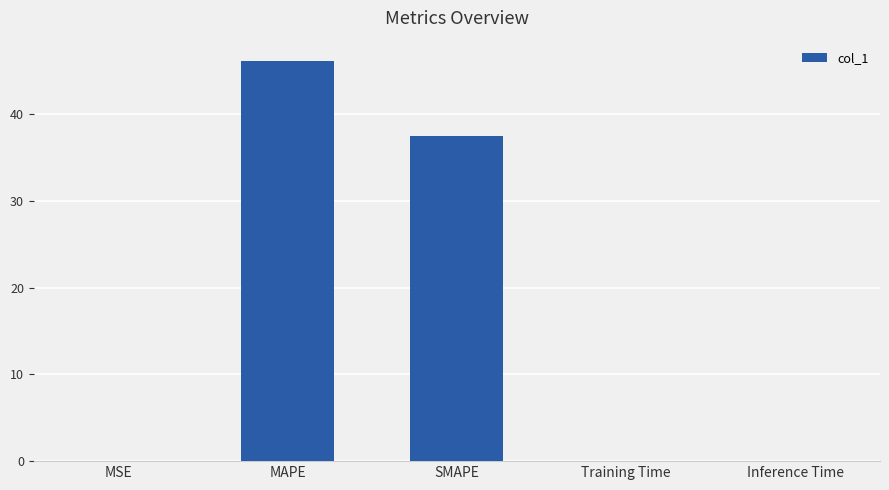

At which category does the chart reach its peak across all series?

MAPE